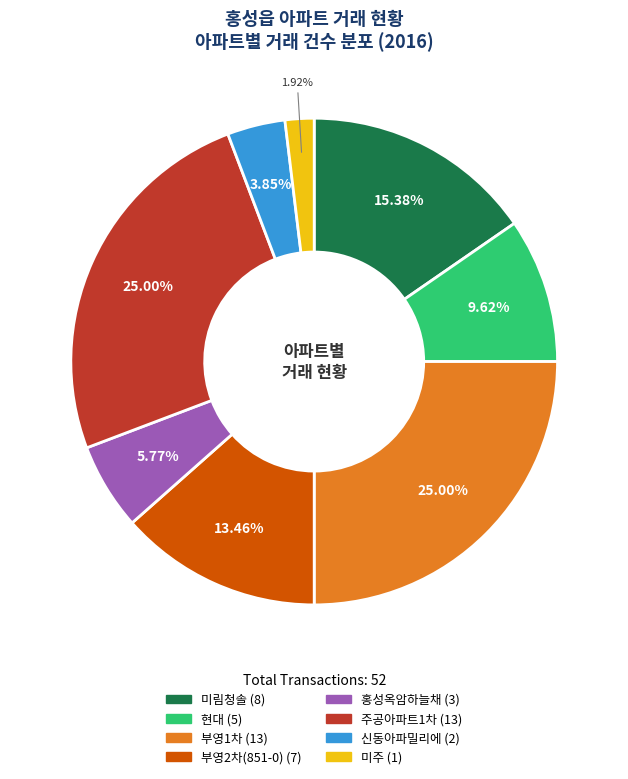

Is there any slice that represents more than half of the pie?

No